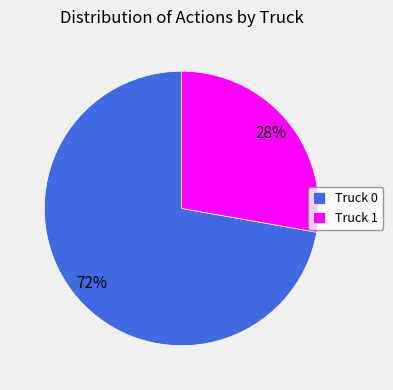

Which slice is the largest?

Truck 0